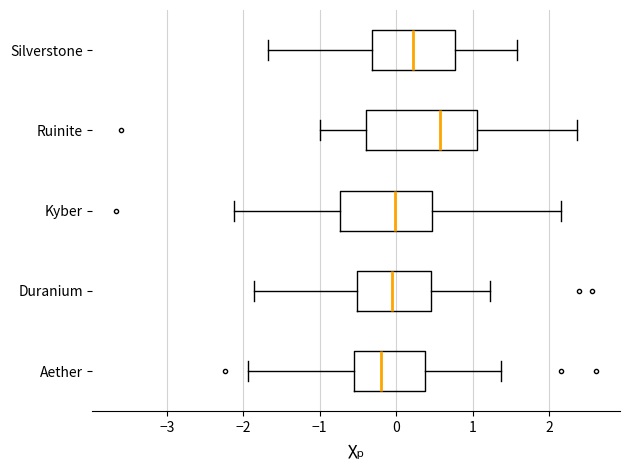

Which box is the widest, from its left edge to its right edge?

Ruinite